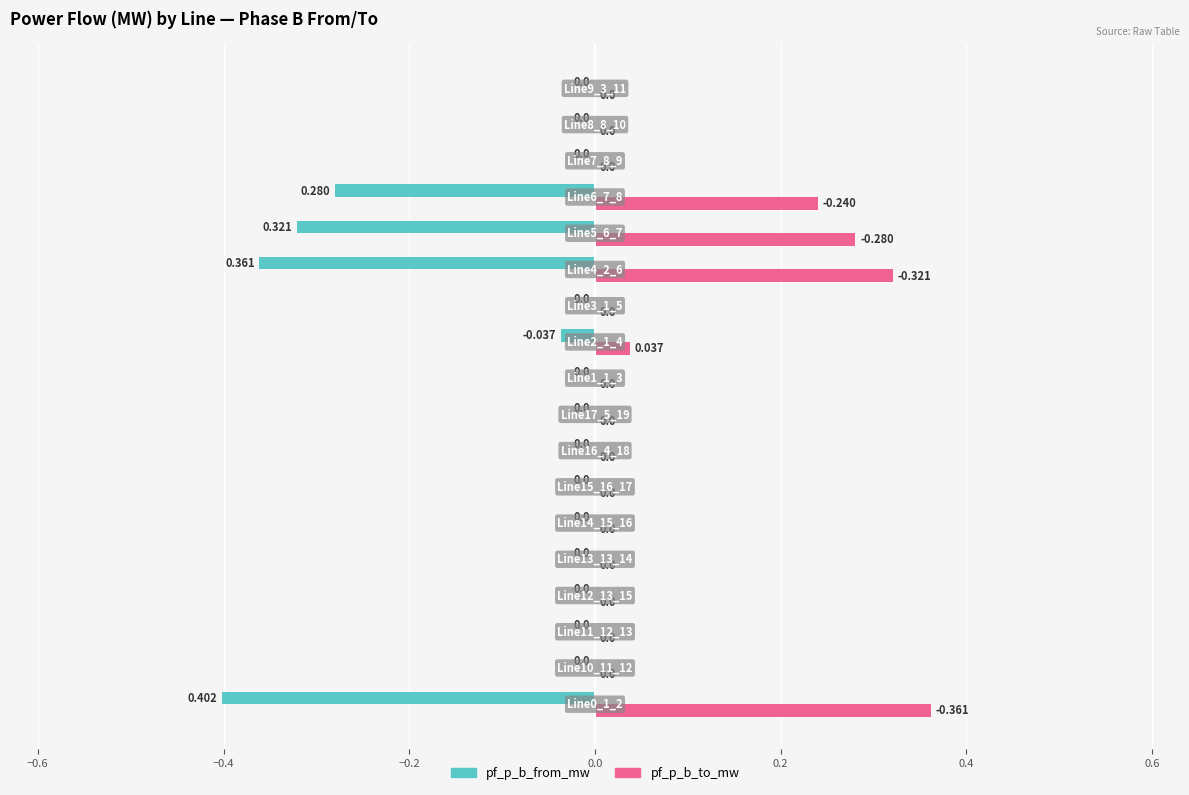

Which series has the largest total across all categories?

pf_p_b_to_mw